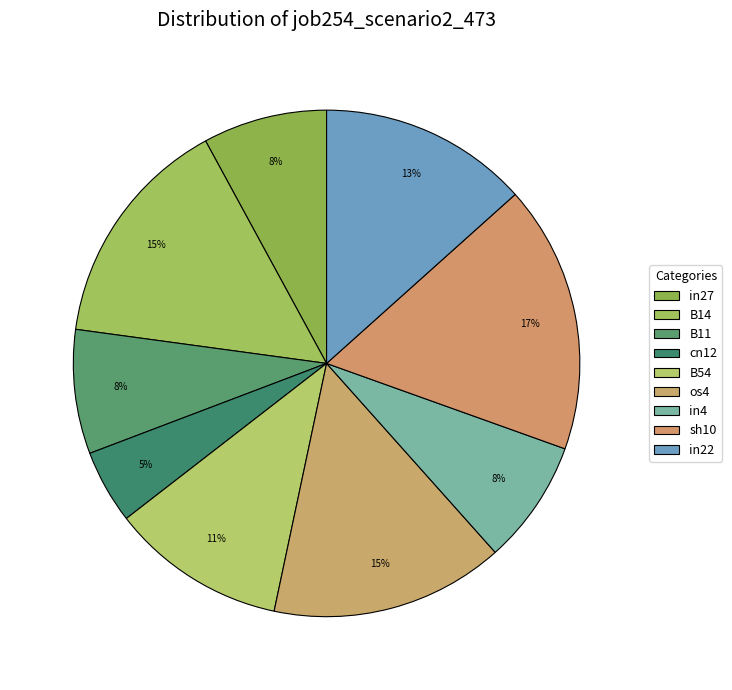

How many slices are in this pie chart?

9